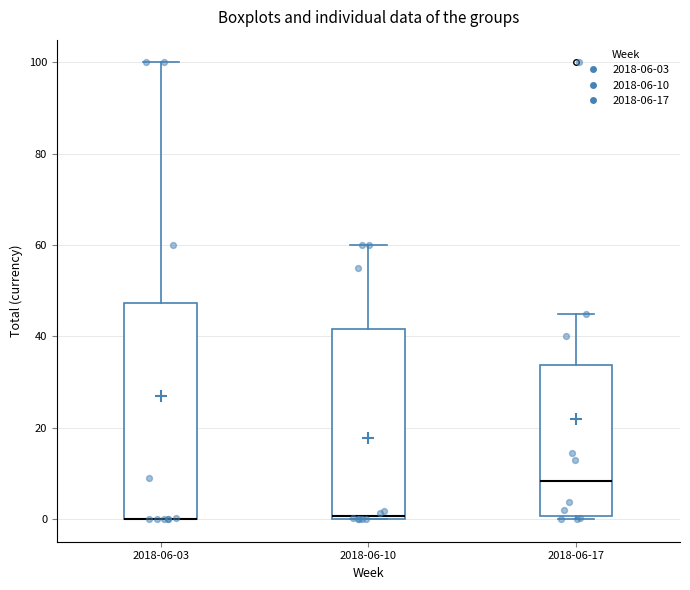

Comparing the boxes themselves (not the whiskers), which one is the tallest?

2018-06-03